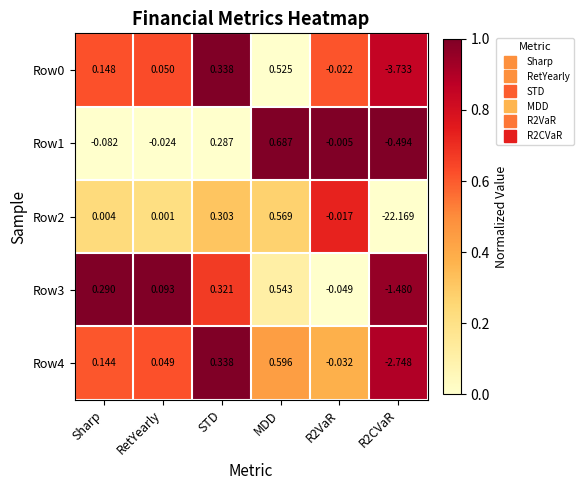

At which category is the sum across all series the highest?

MDD